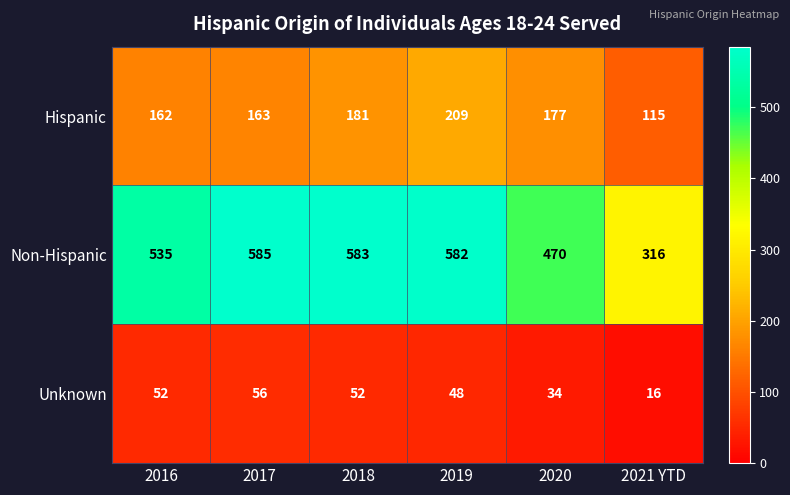

At which category is the sum across all series the highest?

2019